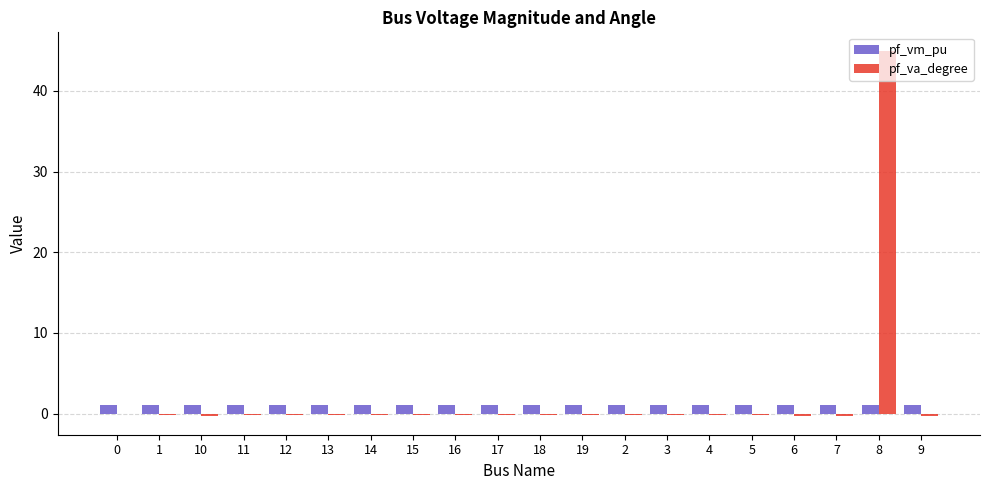

The pf_va_degree series shows -0.1 at 12. True or false?

True